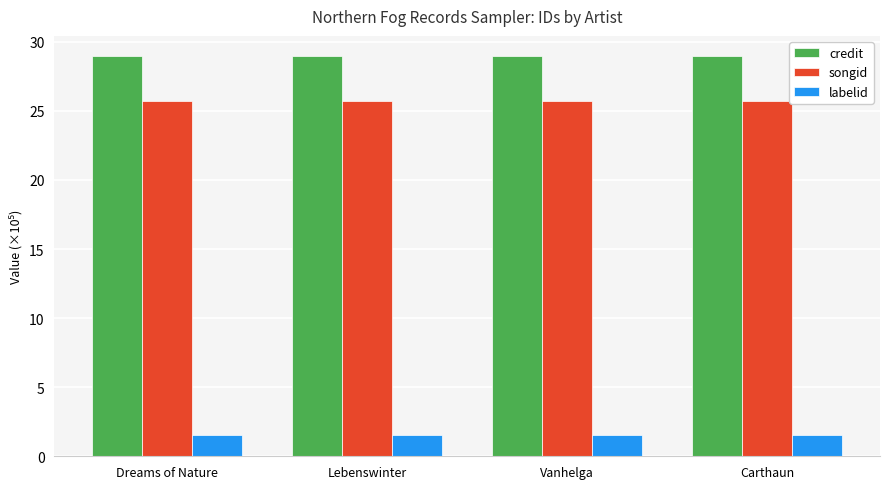

What is the label of the 4th bar from the right?

Dreams of Nature